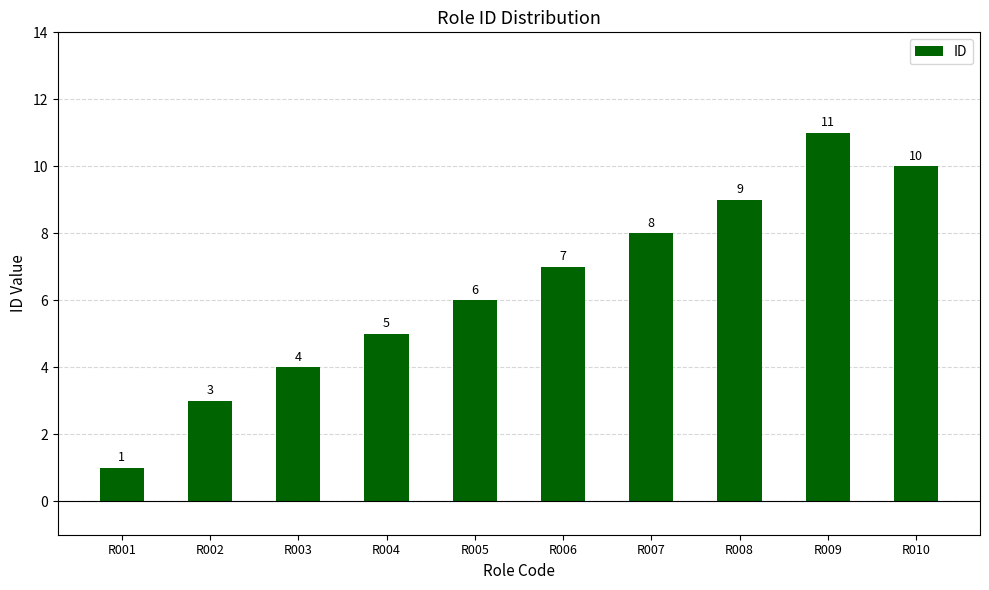

Reading left to right, list all the values displayed in this chart.

1	3	4	5	6	7	8	9	11	10